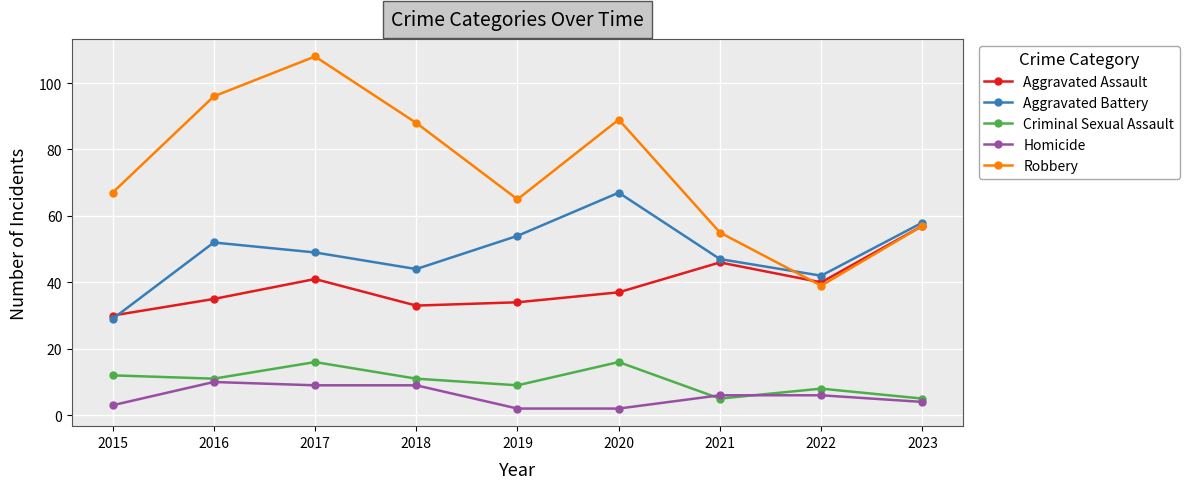

The Aggravated Assault series shows 41 at 2017. True or false?

True